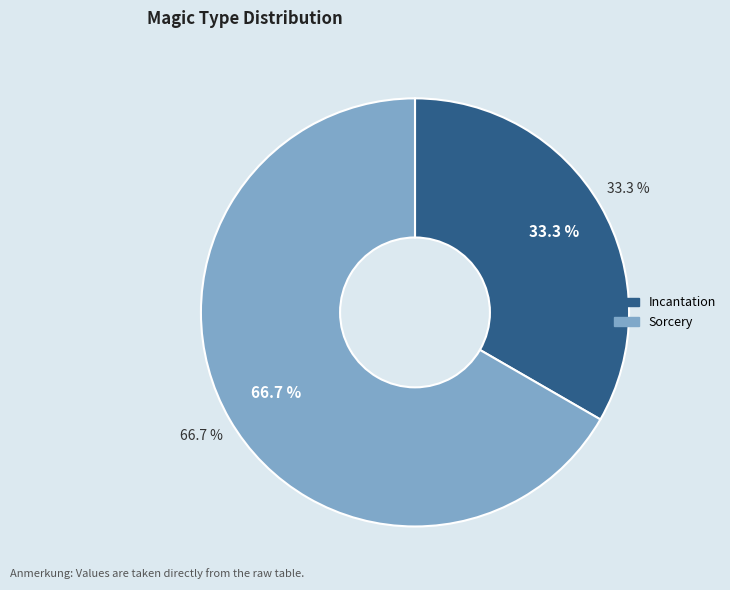

To the nearest percent, what is the difference between the Sorcery and Incantation slice percentages?

33%